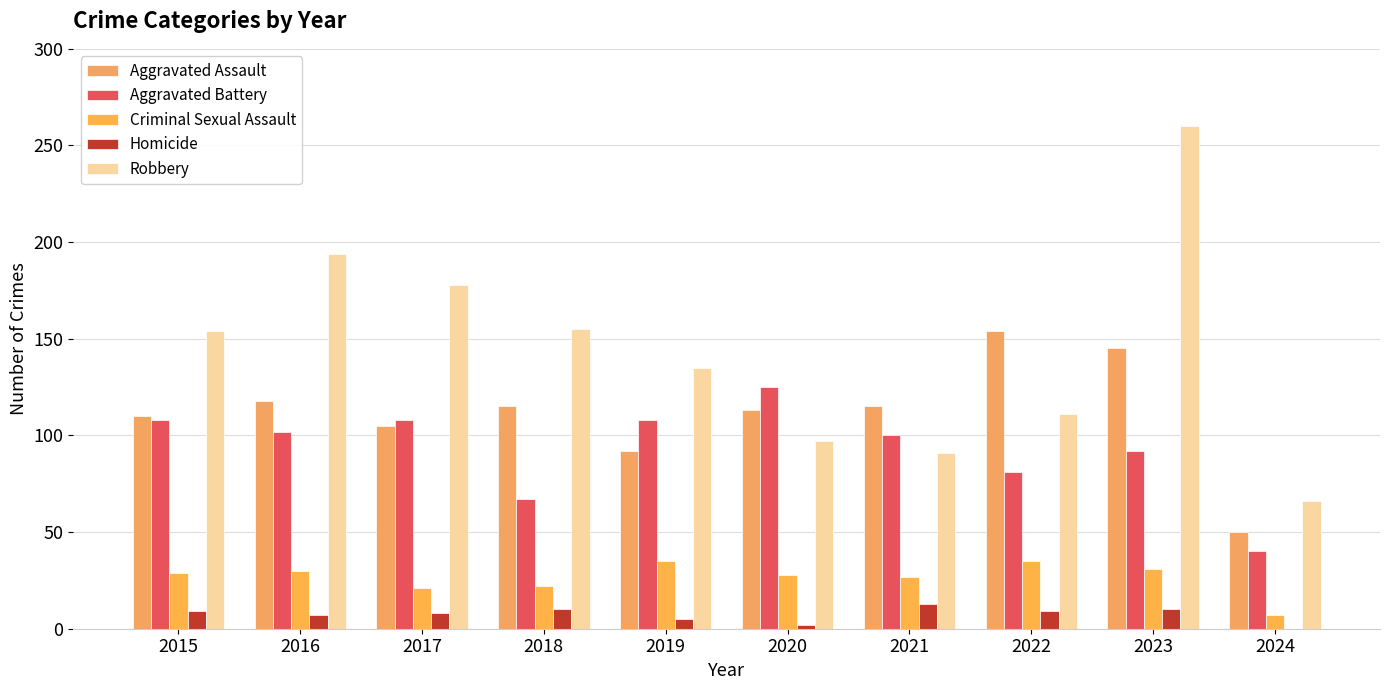

Which series changed the most between 2018 and 2023?

Robbery